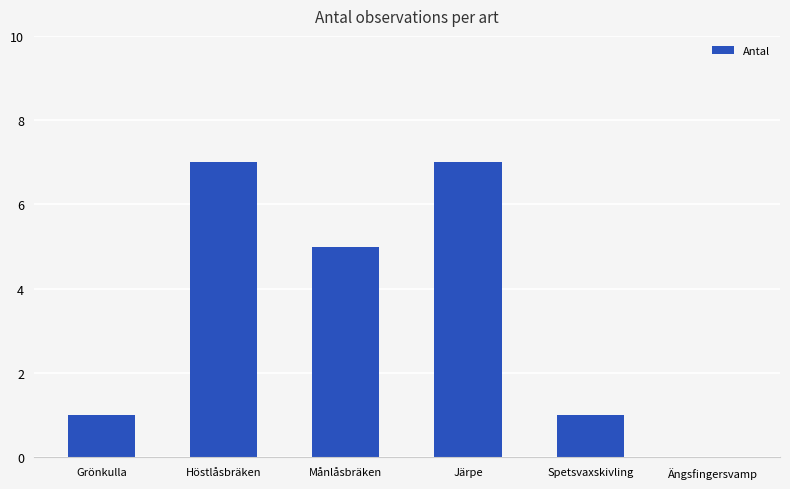

The chart shows a value of 7 at Järpe. True or false?

True